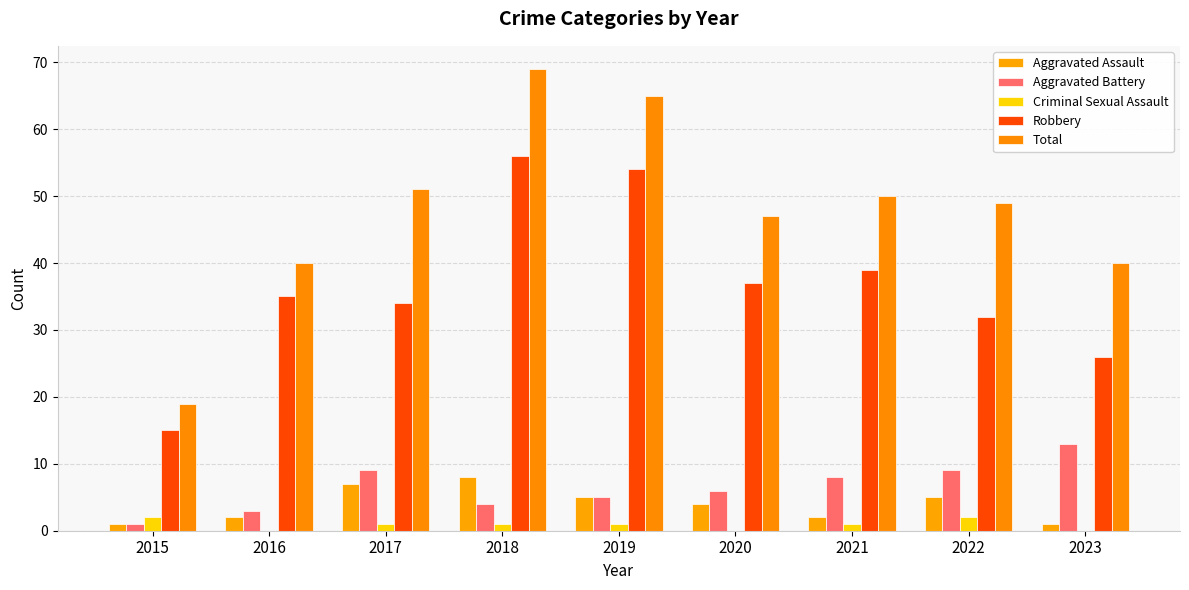

At which label is Total closest to 44?

2020